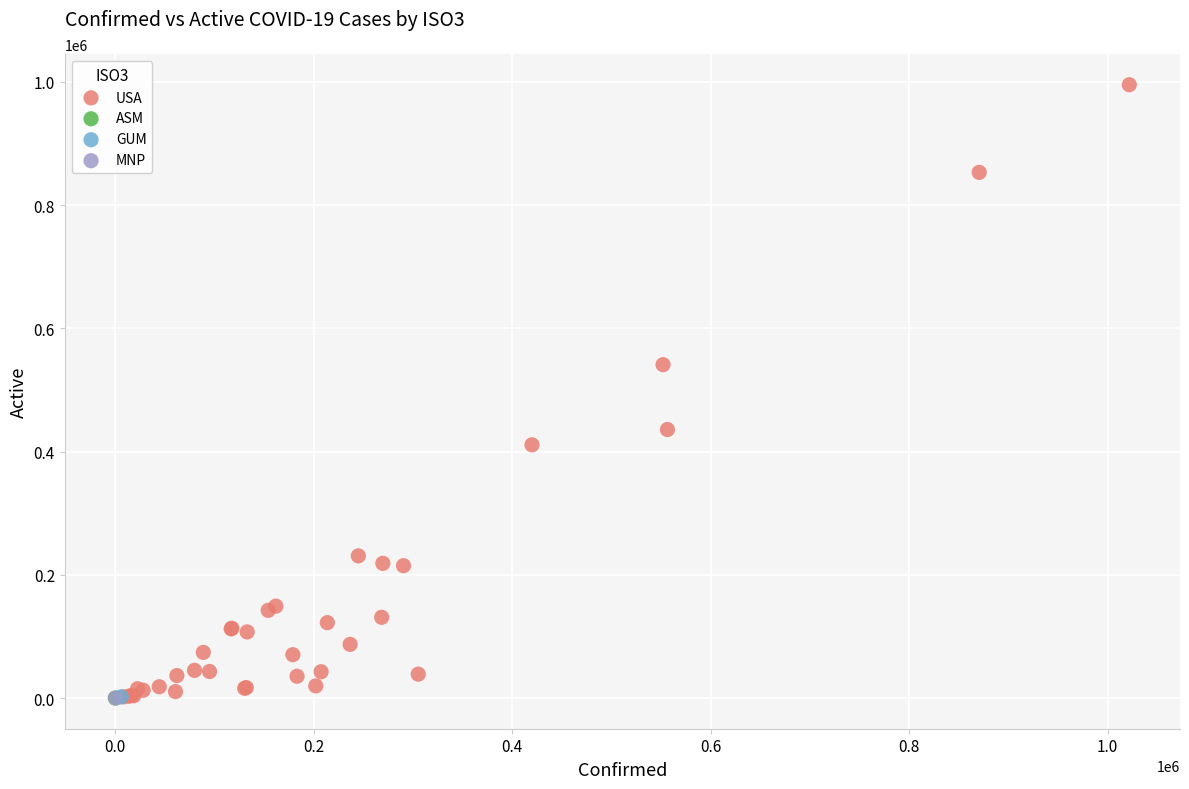

What are all the series names shown in the legend?

USA, ASM, GUM, MNP